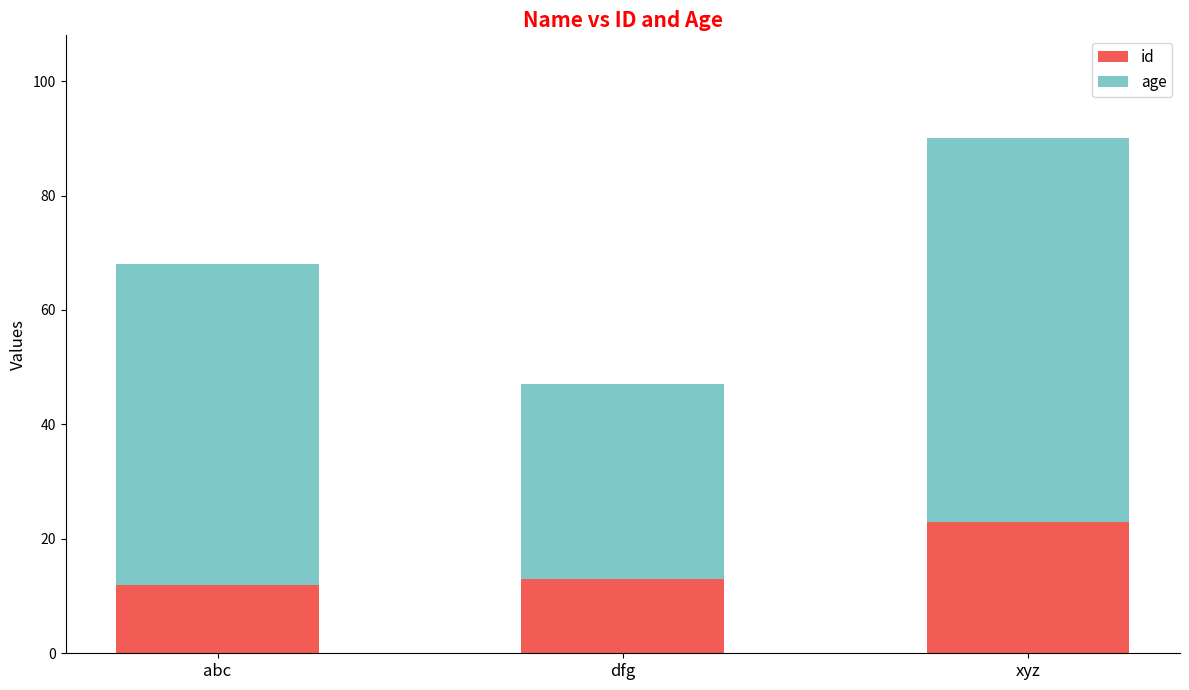

Is it true that id equals 13 at dfg?

True